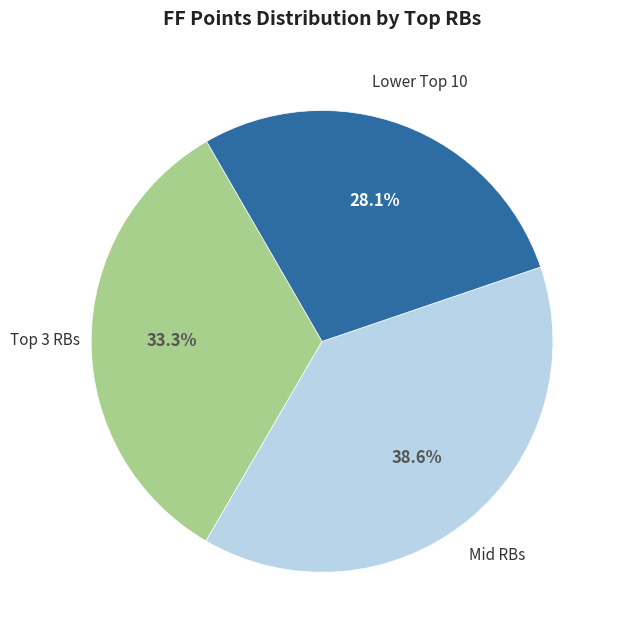

To the nearest percent, what is the average slice percentage?

33%